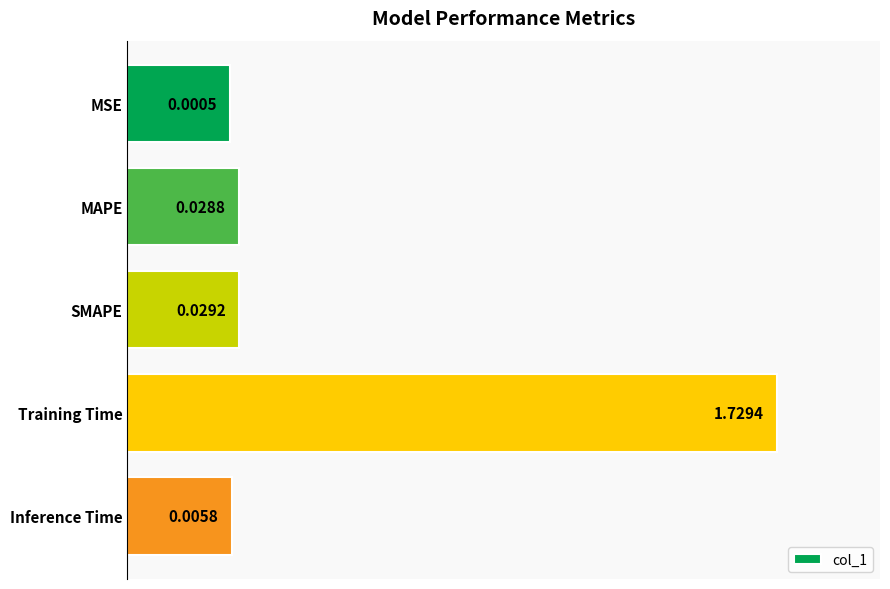

How many bars are there in total?

5